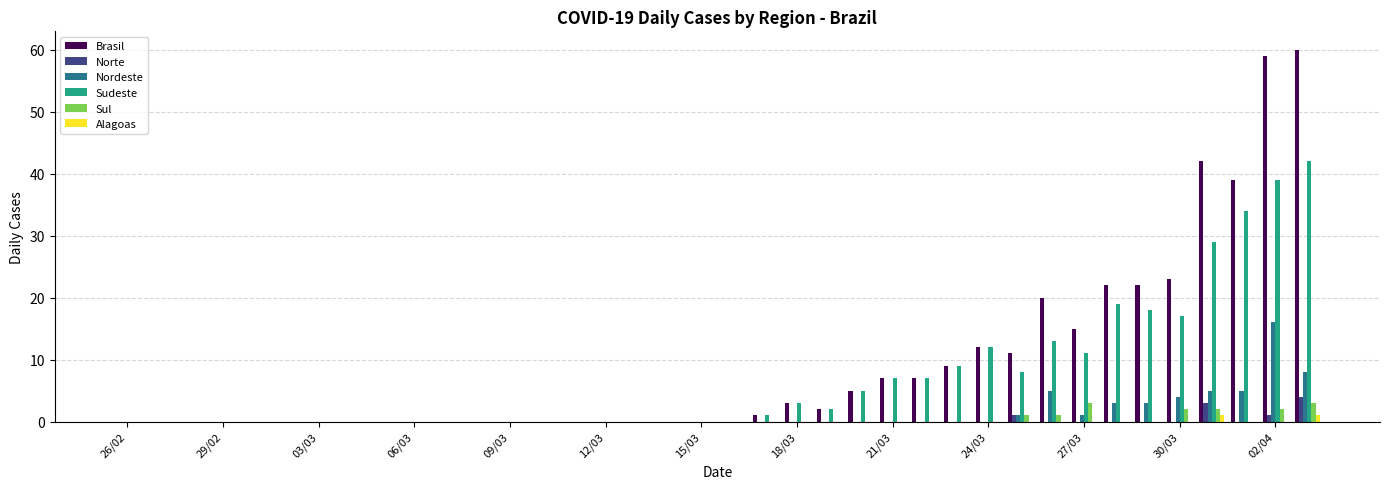

What is the greatest value displayed?

60